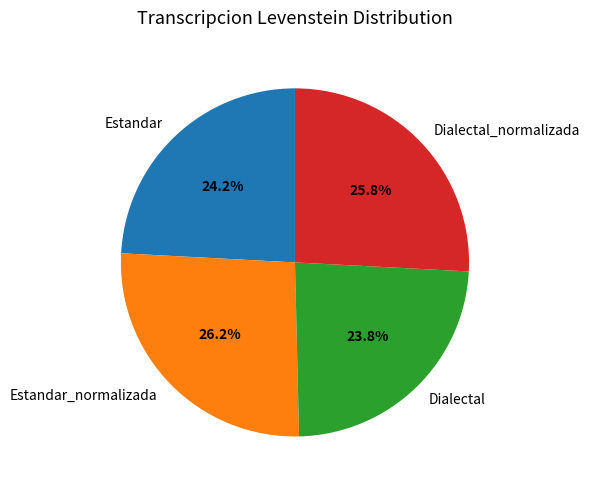

To the nearest percent, what percentage of the pie is Dialectal?

24%